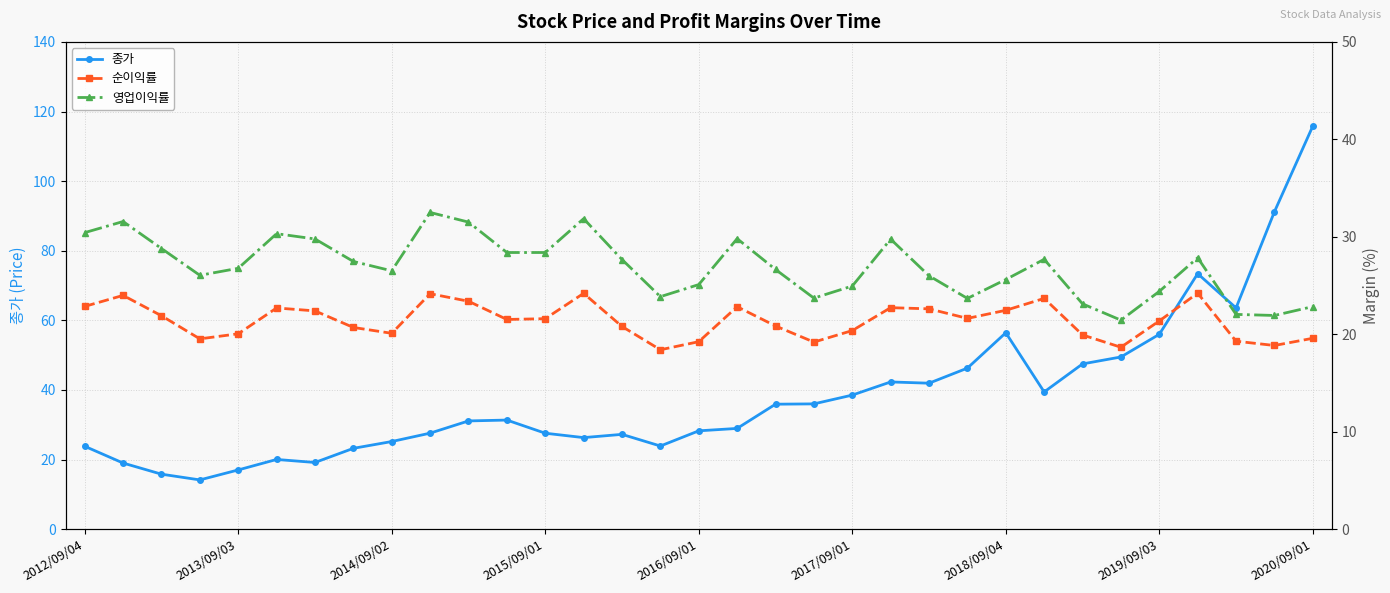

The value of 종가 at 2017/09/01 is 38.5. True or false?

True